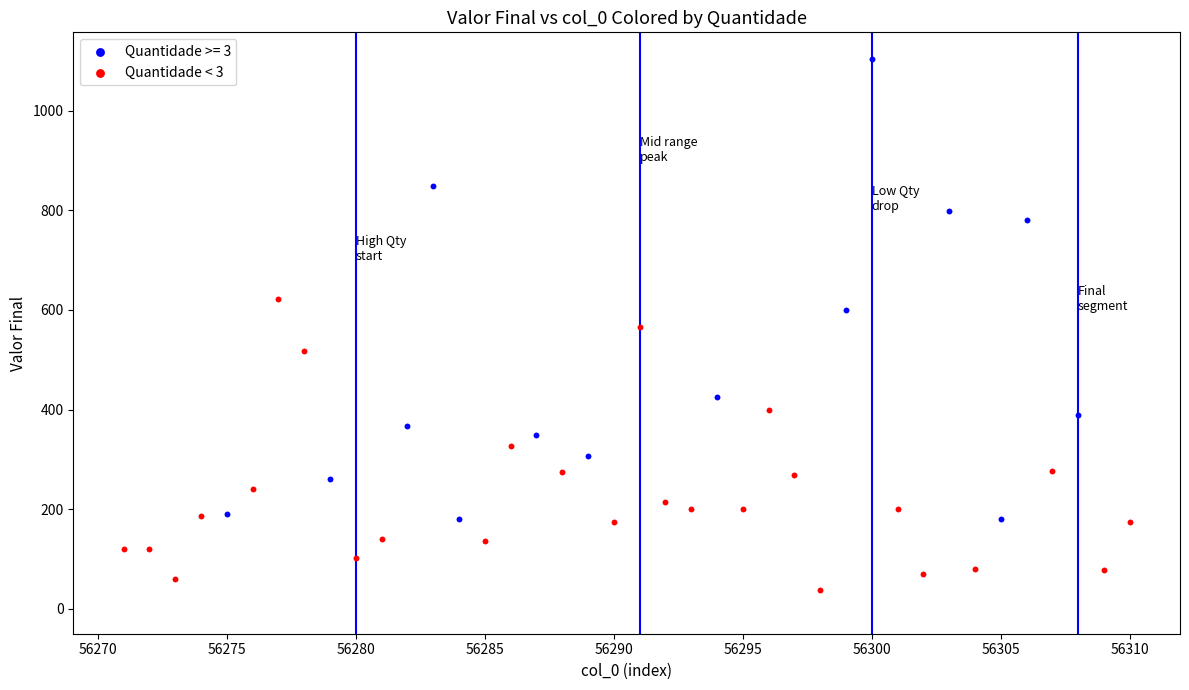

Which series reaches the minimum Y coordinate?

Quantidade < 3